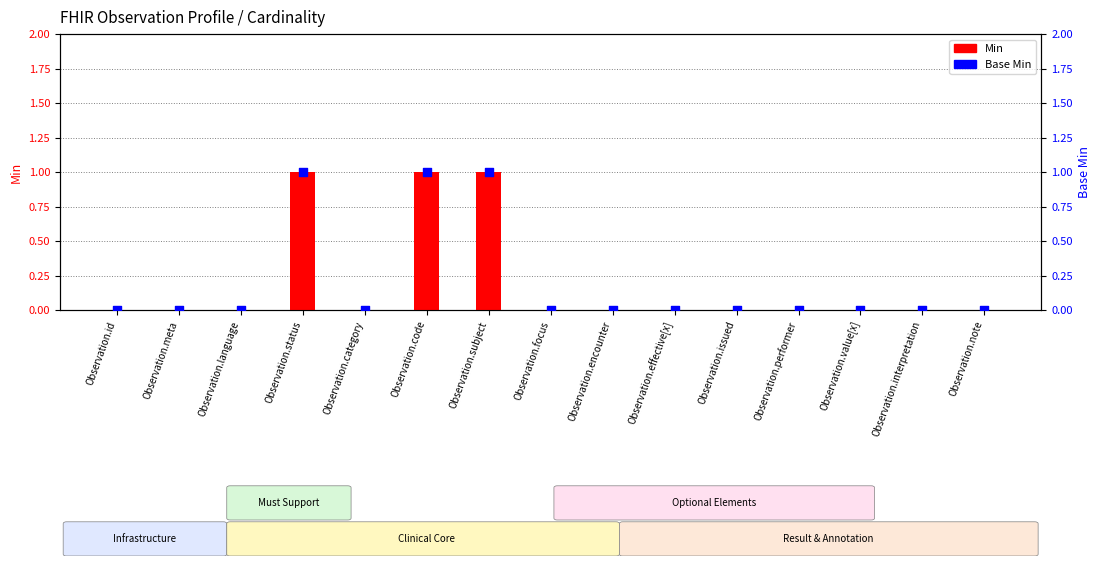

Is the value of Base Min at Observation.value[x] greater than the value of Min at Observation.focus?

No